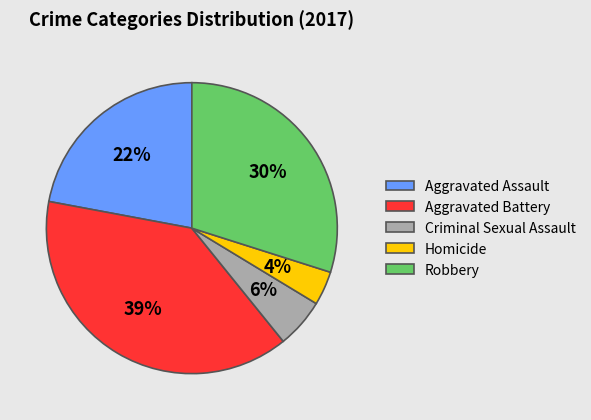

Is the sum of Criminal Sexual Assault and Homicide greater than half?

No